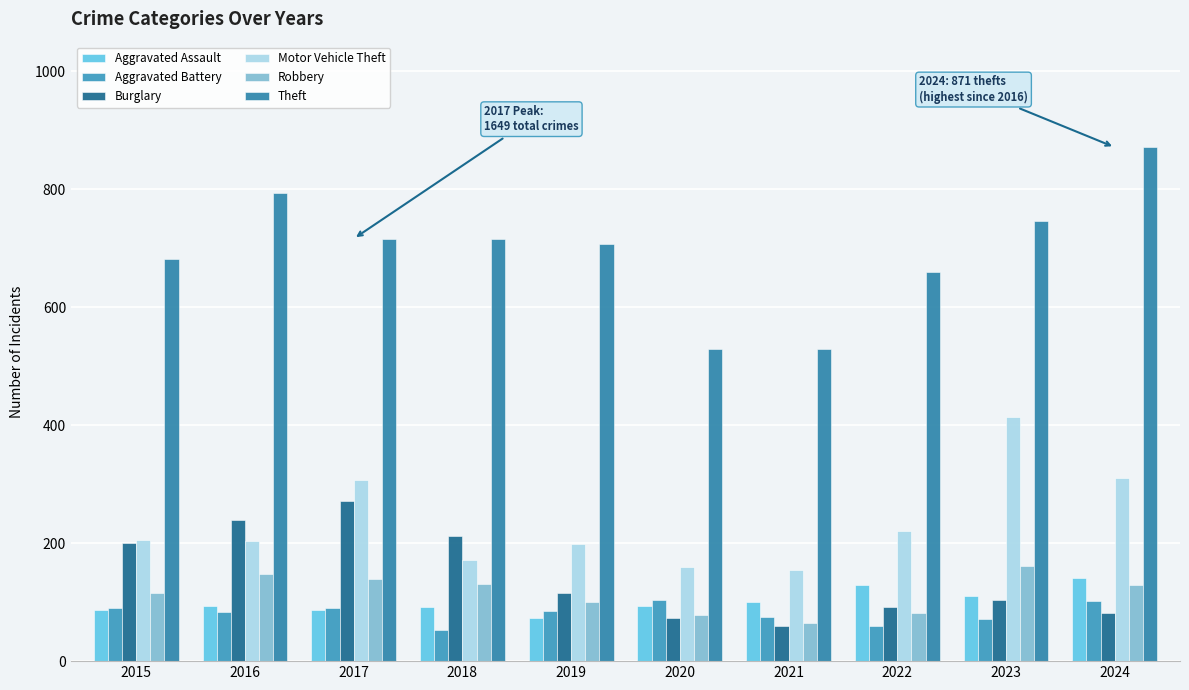

At which label does Motor Vehicle Theft reach its minimum?

2021